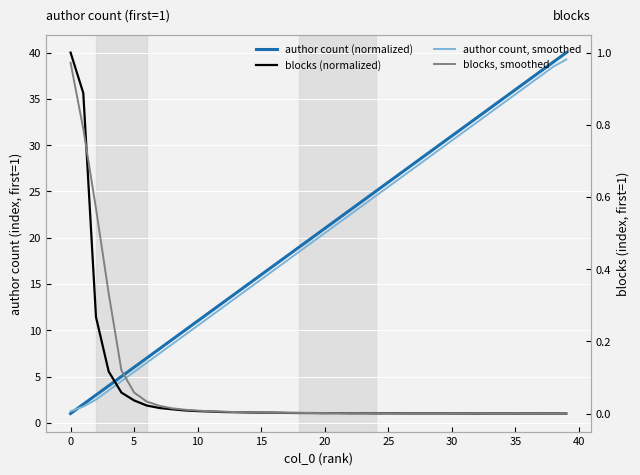

What is the label of the 35th point from the left?

34